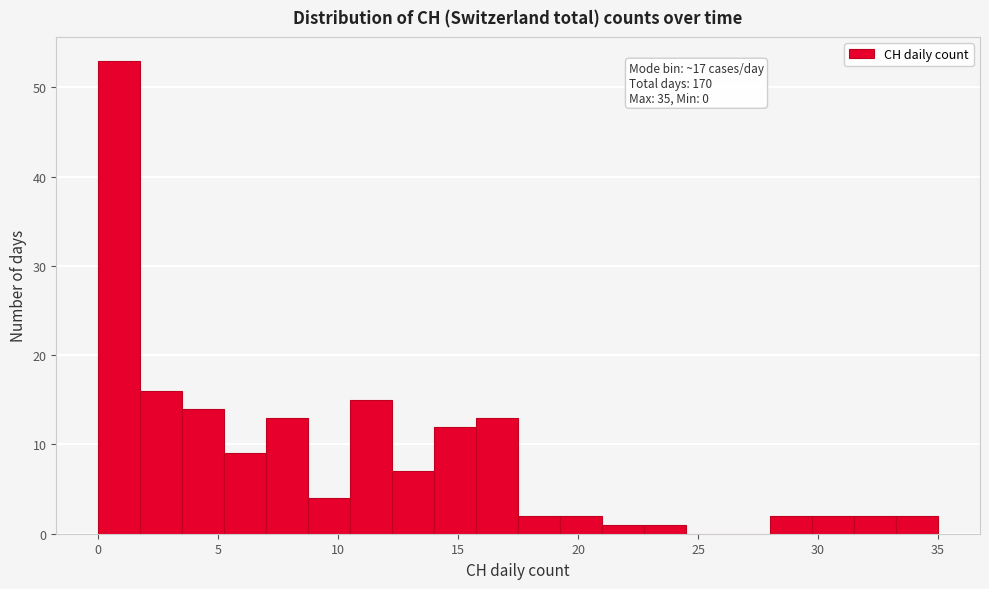

Read against the x-axis, roughly where is the centre of the tallest bar?

1.0